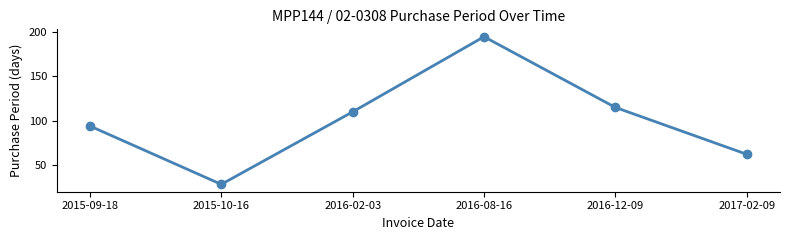

True or false: the data shows 94 at 2015-09-18.

True